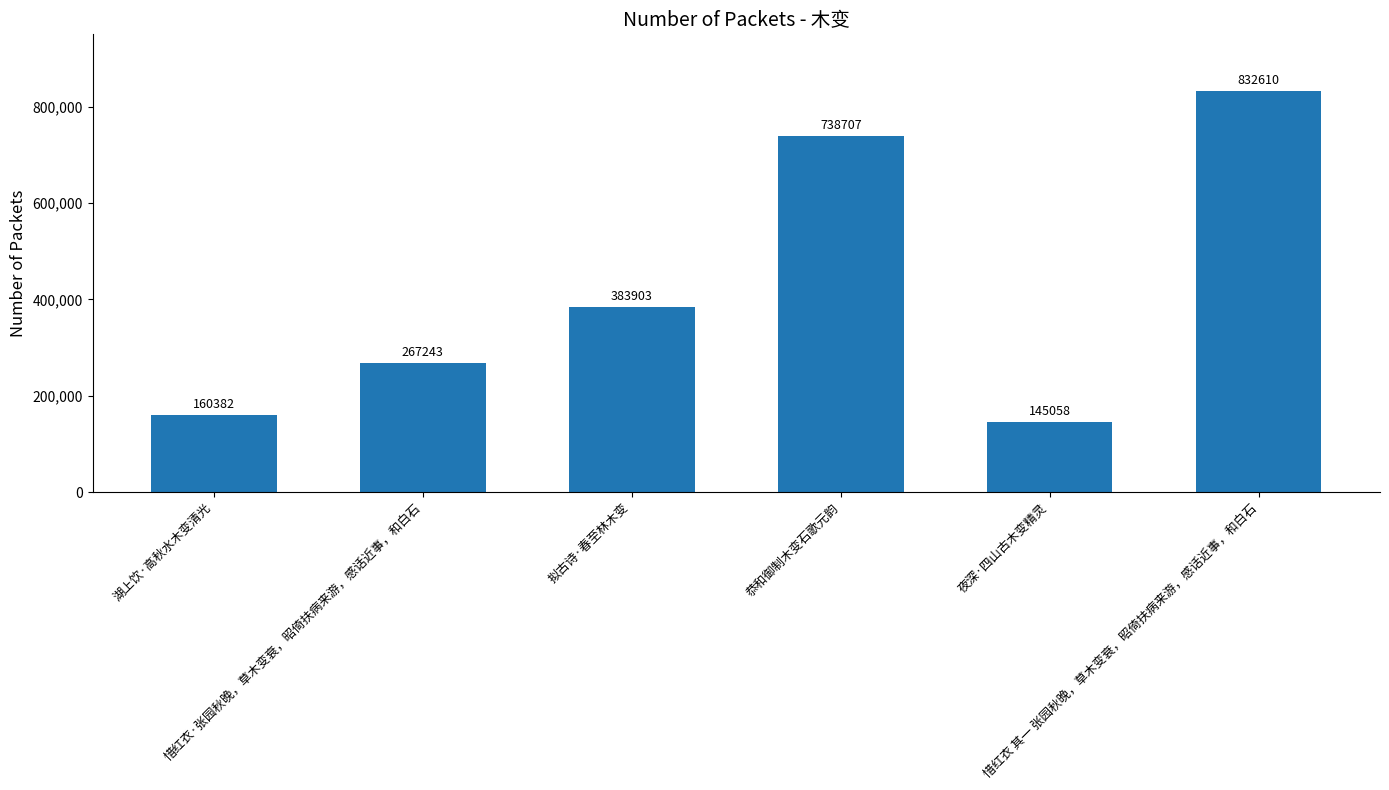

How many values are below 383903?

3